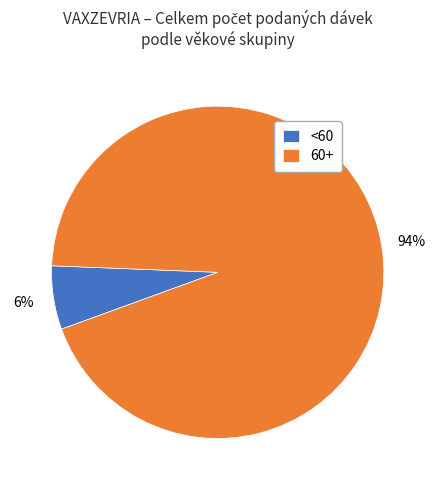

Rank the categories by value from highest to lowest.

60+, <60